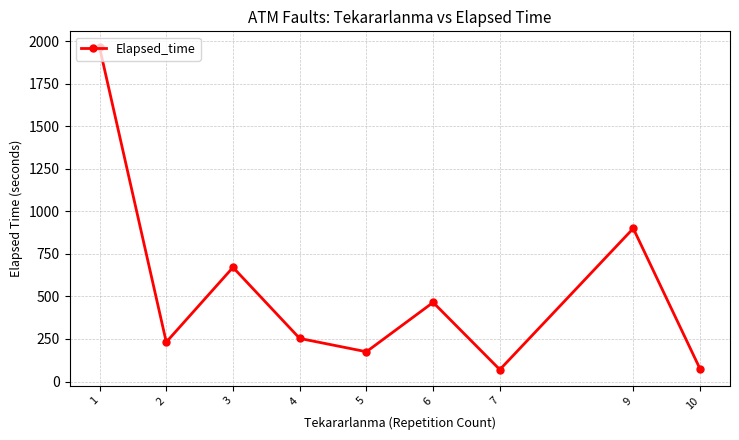

What is the change in value from 7 to 10?

+5.0